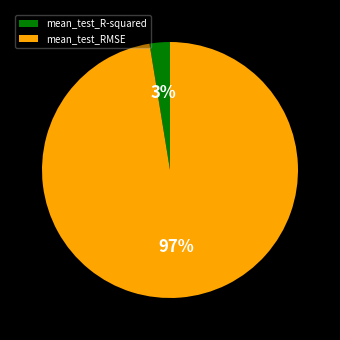

Rank the categories by value from lowest to highest.

mean_test_R-squared, mean_test_RMSE